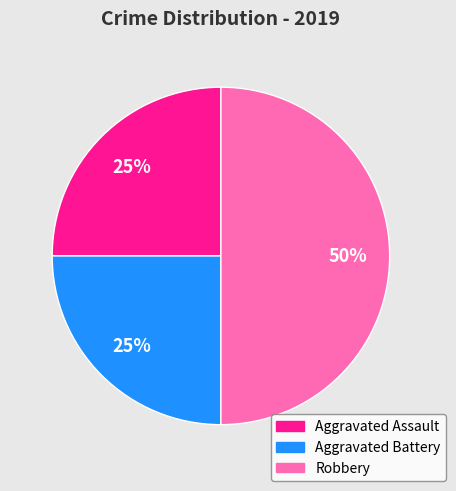

Which slice is the largest?

Robbery